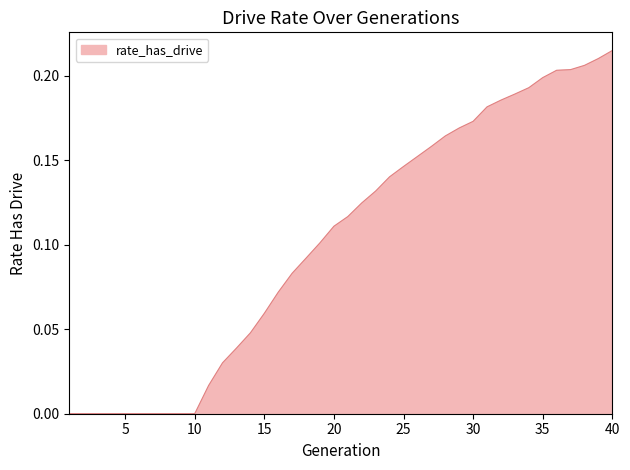

Reading right to left, list all the values displayed in this chart.

0.2	0.2	0.2	0.2	0.2	0.2	0.2	0.2	0.2	0.2	0.2	0.2	0.2	0.2	0.2	0.1	0.1	0.1	0.1	0.1	0.1	0.1	0.1	0.1	0.1	0.1	0.0	0.0	0.0	0.0	0.0	0.0	0.0	0.0	0.0	0.0	0.0	0.0	0.0	0.0